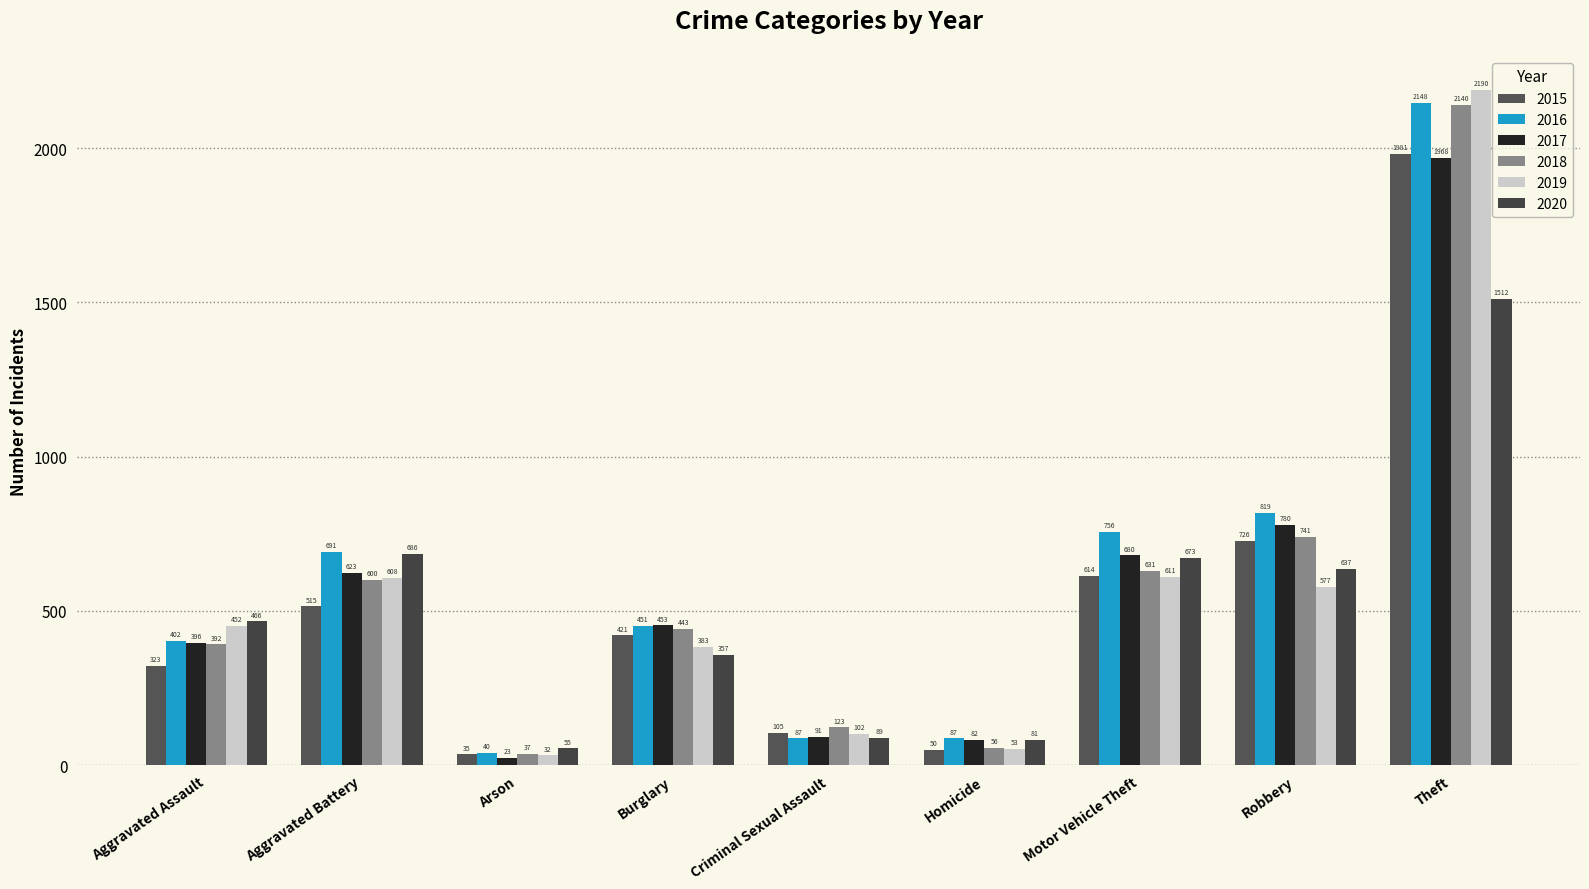

How many bars are there in each group?

6